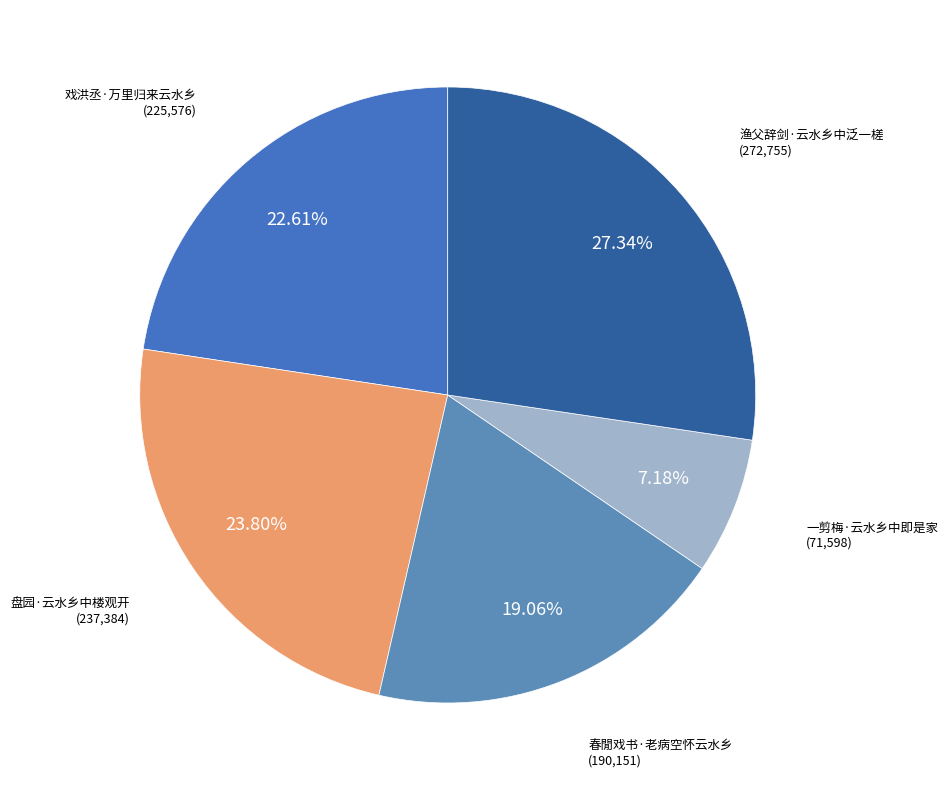

The 一剪梅·云水乡中即是家 slice represents 1% of the pie. True or false?

False